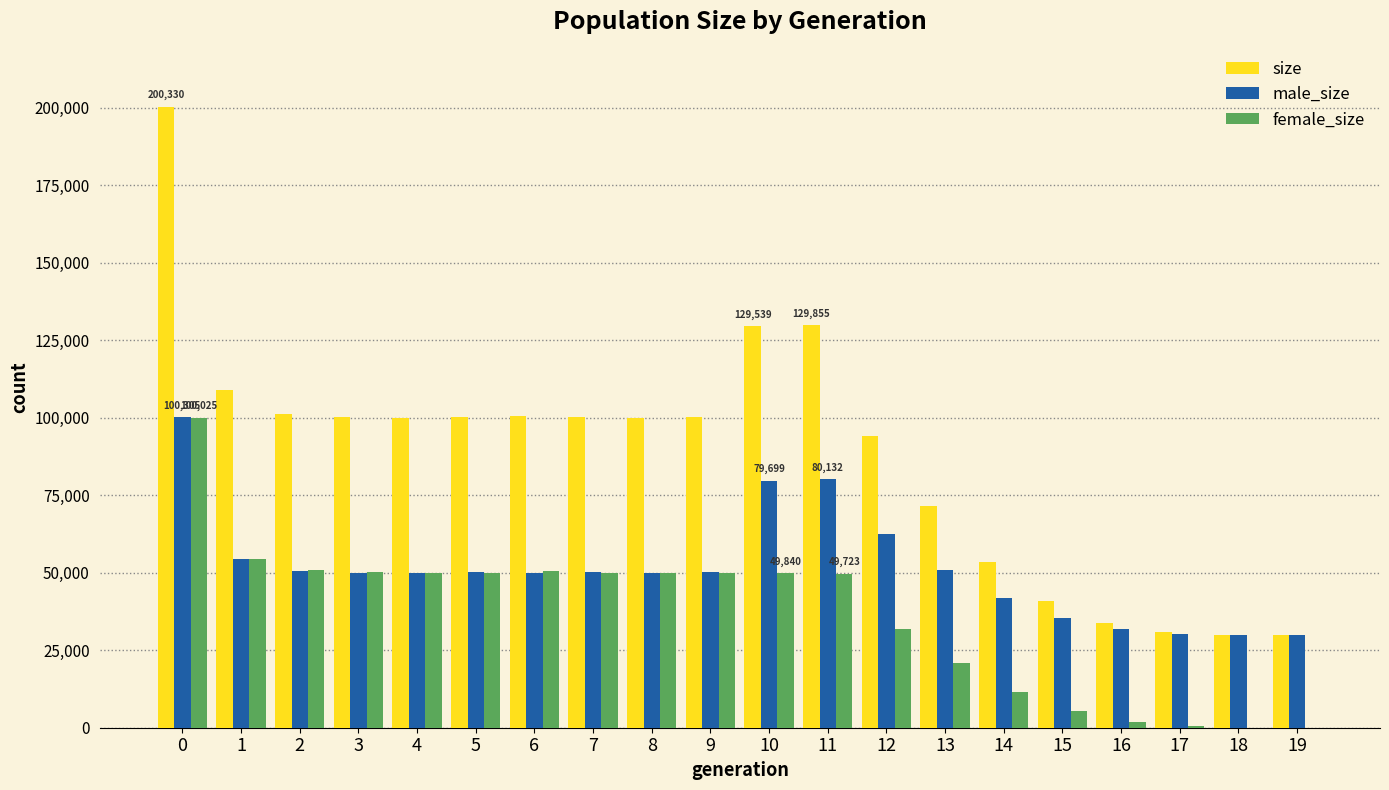

What is the sum of all male_size values?

1028360